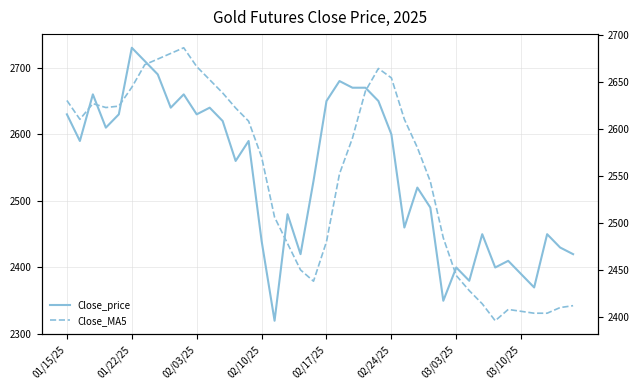

How many times do Close_MA5 and Close_price cross each other?

11